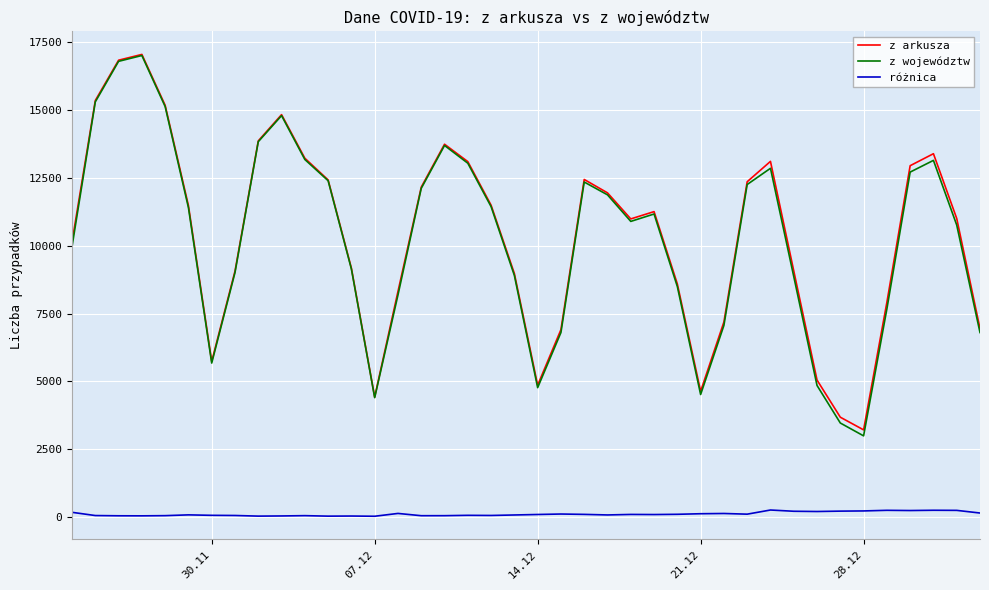

Which series has the largest range (max minus min)?

z województw